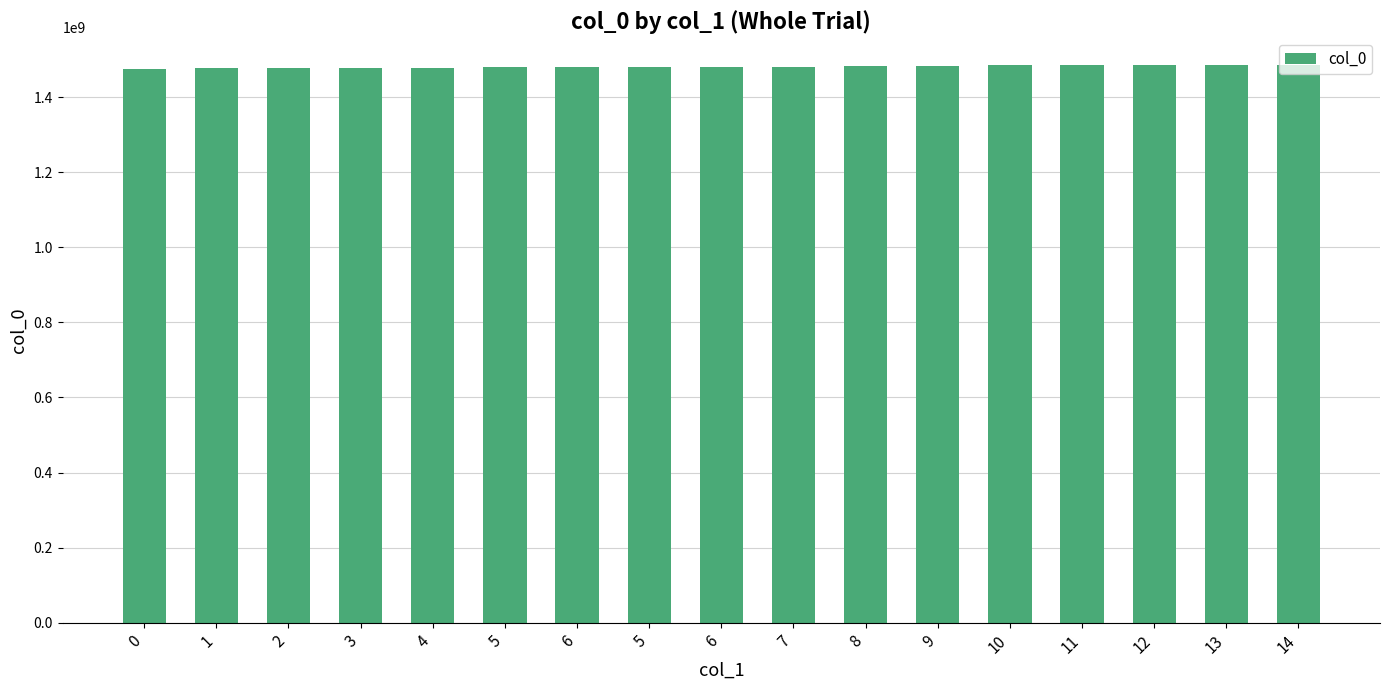

List the labels in order of value, largest first.

14, 13, 12, 11, 10, 9, 8, 7, 6, 5, 6, 5, 4, 3, 2, 1, 0